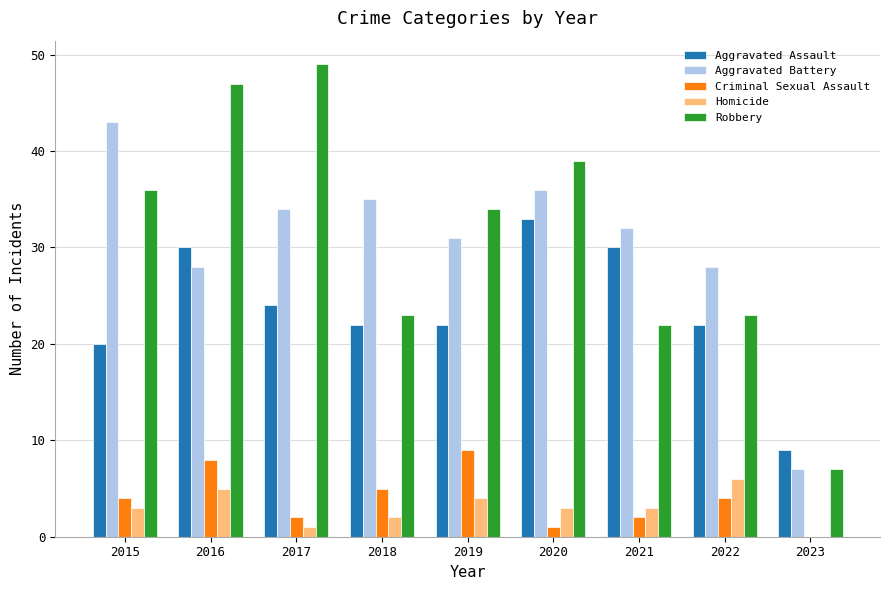

What is the spread (max minus min) of values at 2023?

9